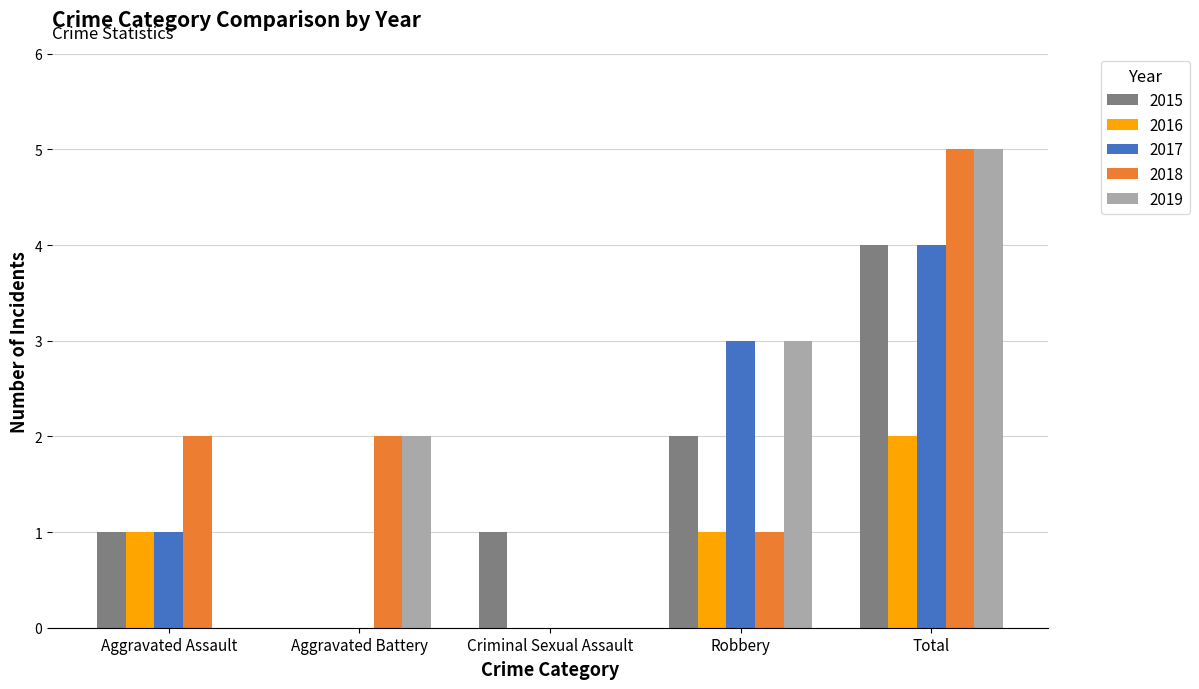

How many groups of bars are there?

5